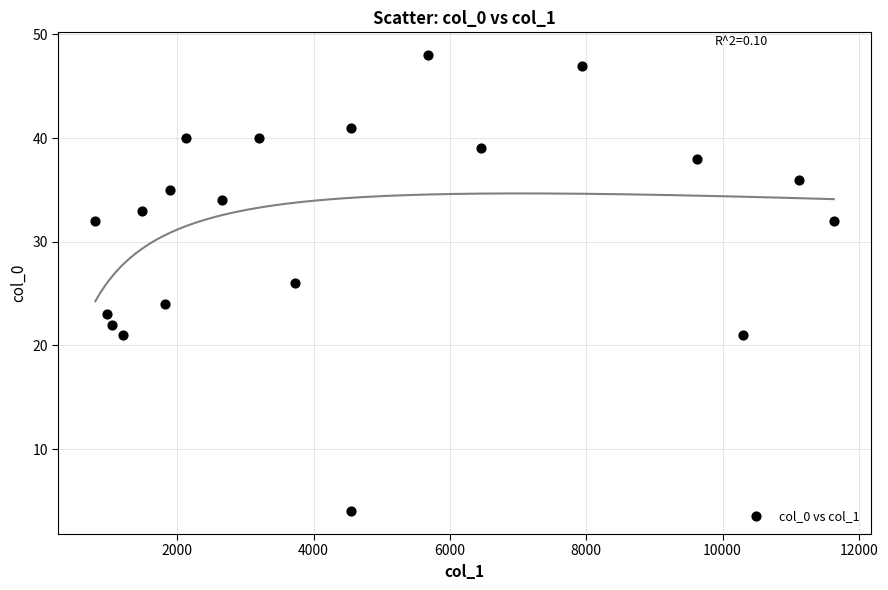

What is the range of Y values (max minus min)?

44